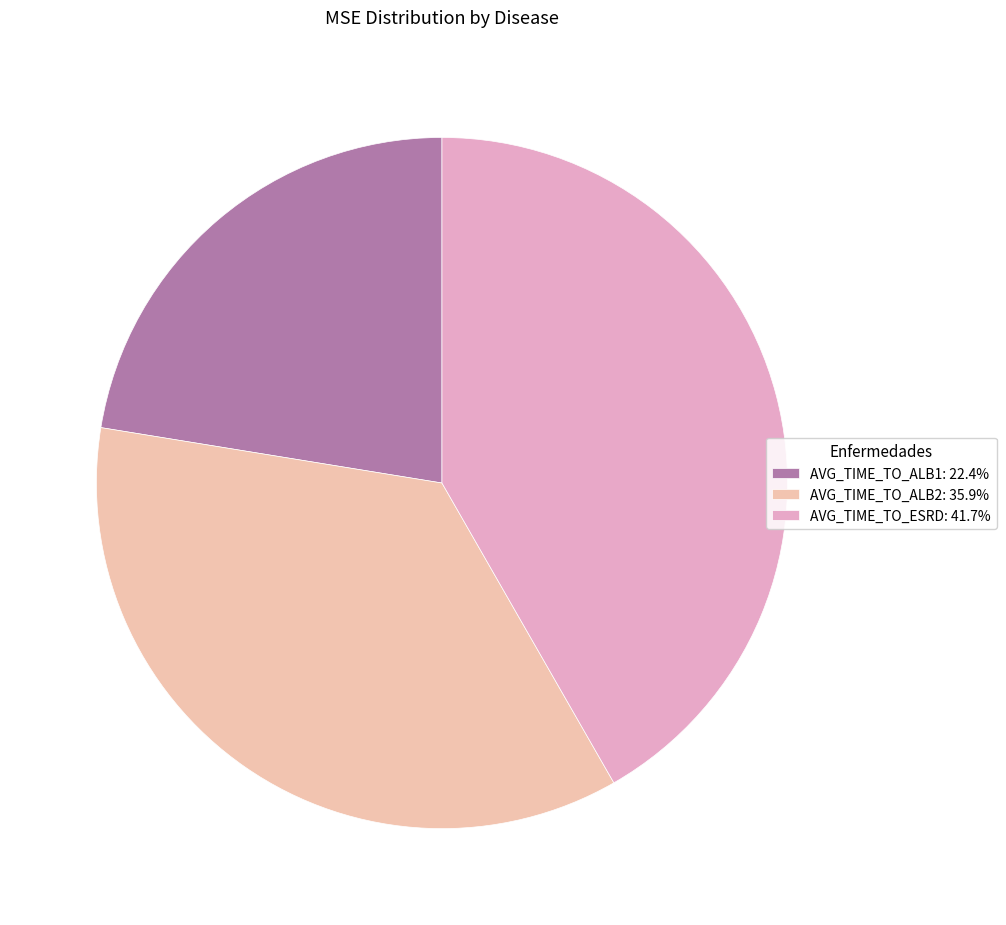

To the nearest percent, what is the difference between the AVG_TIME_TO_ESRD and AVG_TIME_TO_ALB2 slice percentages?

6%